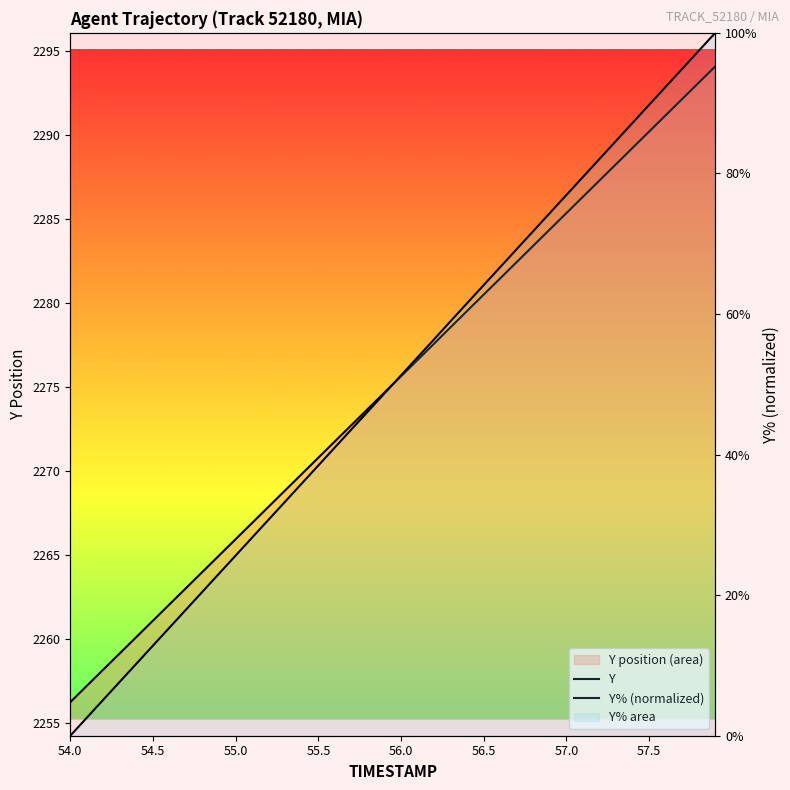

Which series has the largest total across all categories?

TIMESTAMP